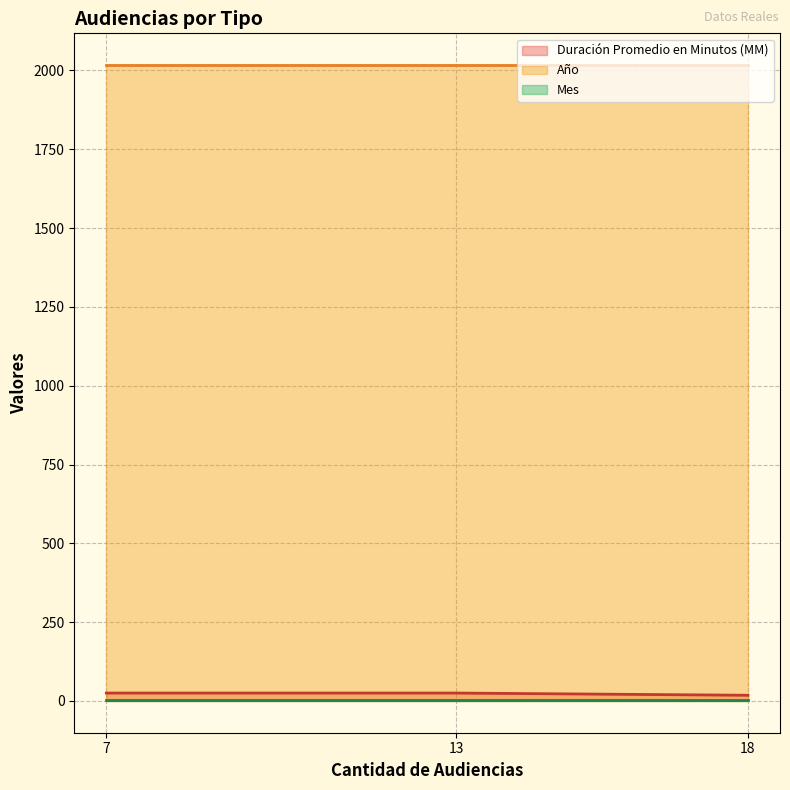

Rank the series by their maximum value, from highest to lowest.

Año, Duración Promedio en Minutos (MM), Mes